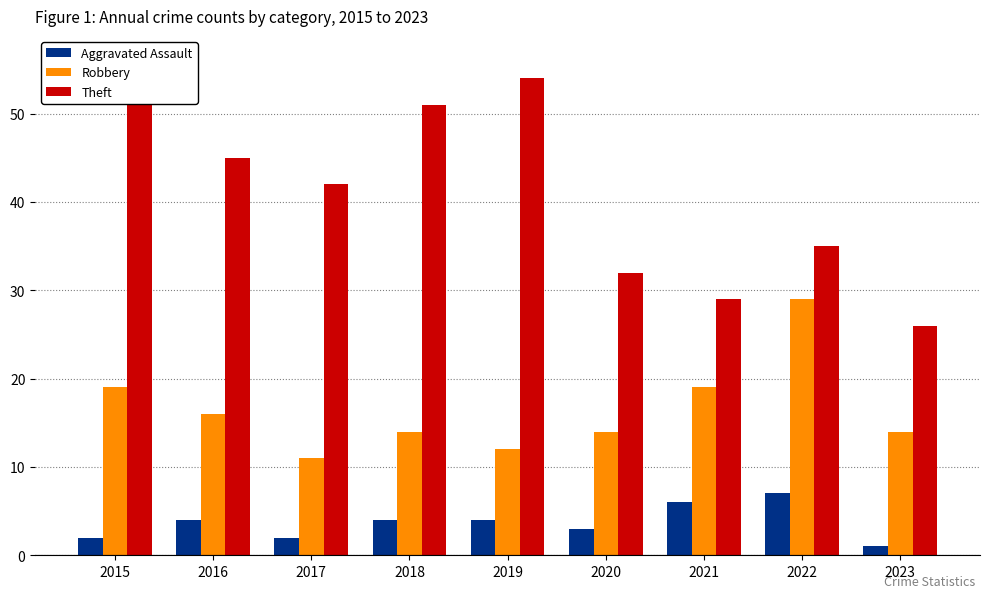

How many data points in Aggravated Assault are above 4?

2